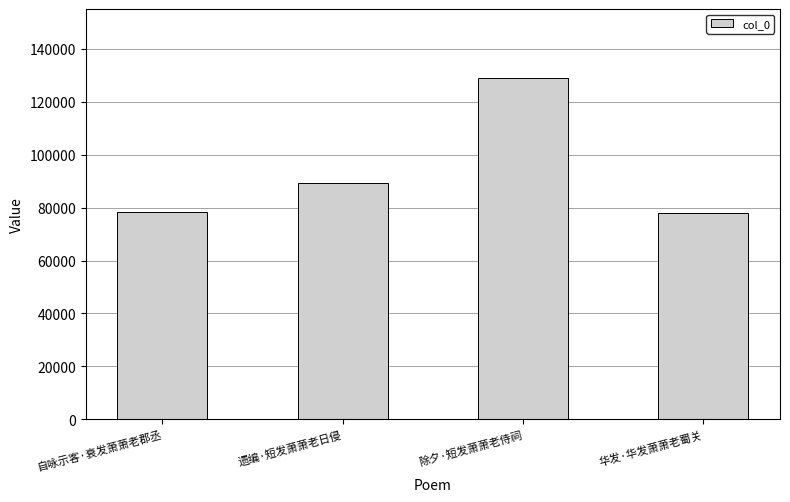

What is the sum of the values at 遗编·短发萧萧老日侵 and 自咏示客·衰发萧萧老郡丞?

167611